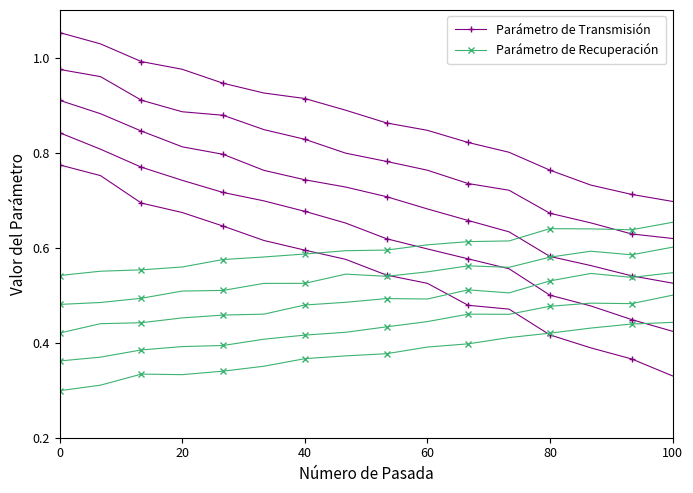

Rank the series at 20 from lowest to highest value.

Parámetro de Recuperación, Parámetro de Transmisión